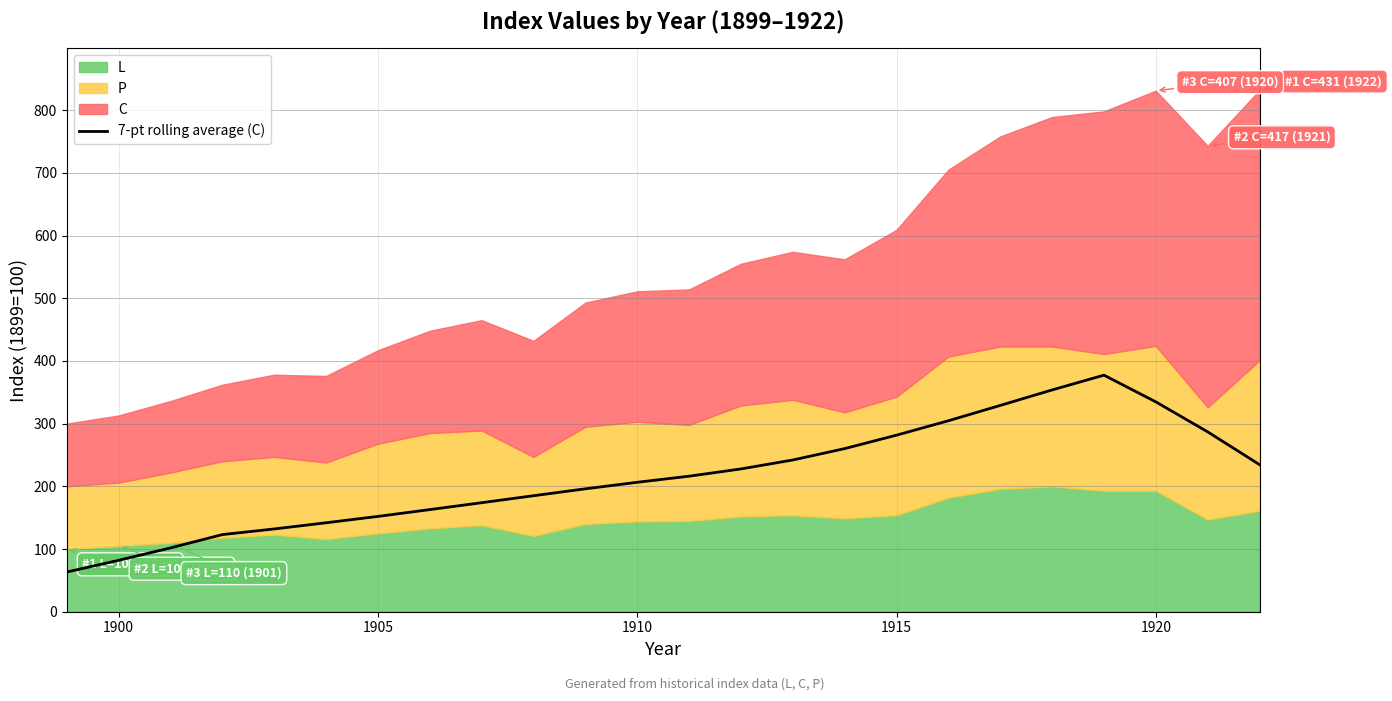

Is it true that 7-pt rolling average (C) equals 97.6 at 1905?

False